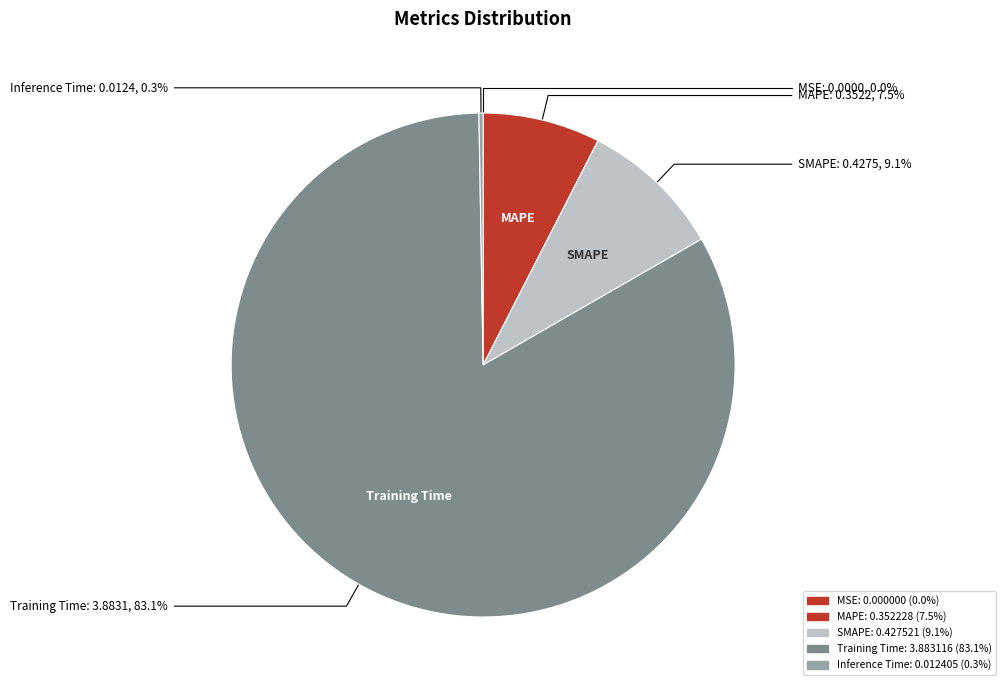

Rank the categories by value from lowest to highest.

MSE, Inference Time, MAPE, SMAPE, Training Time